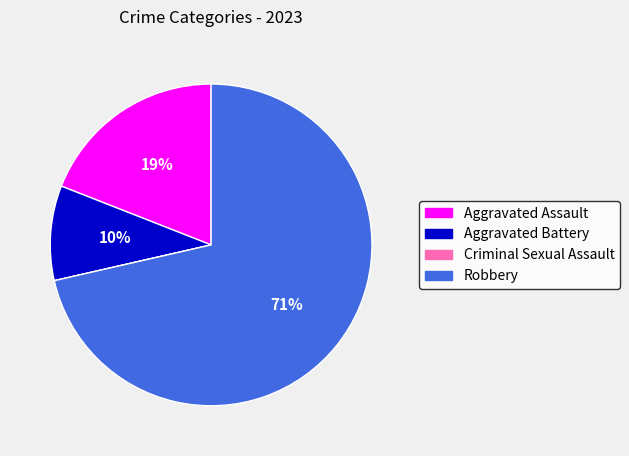

Is it true that Aggravated Battery is 15% of the pie?

False